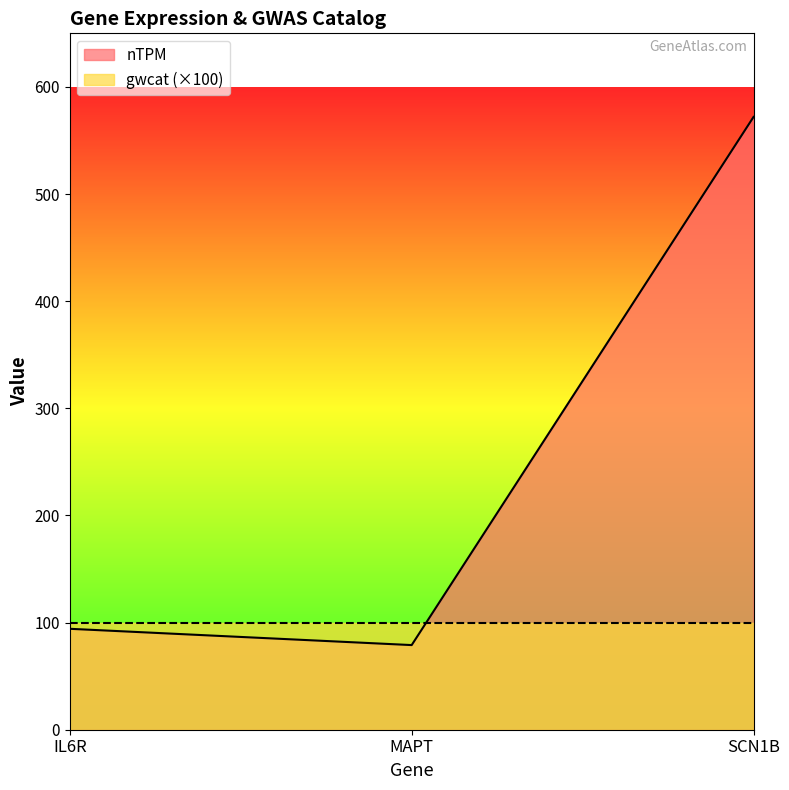

How many categories are shown in the chart?

3